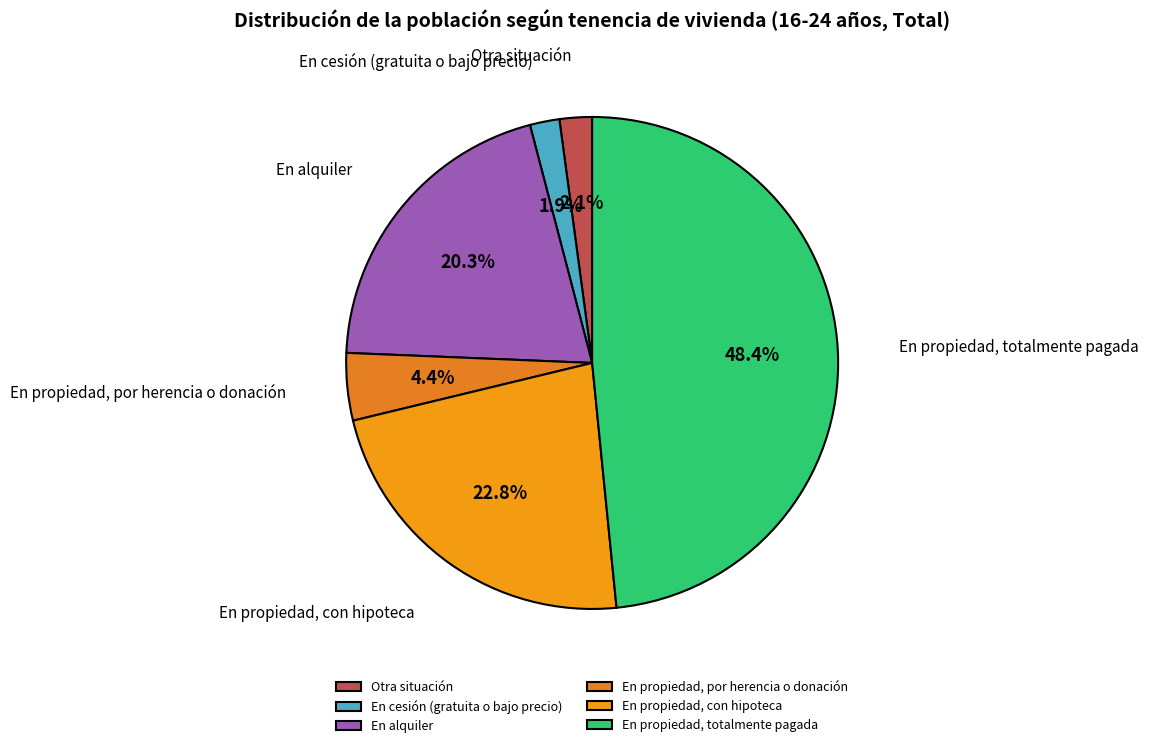

To the nearest percent, what is the difference between the En propiedad, con hipoteca and En propiedad, por herencia o donación slice percentages?

18%